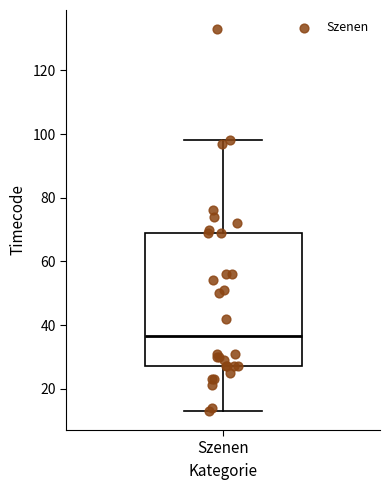

Transcribe this box plot: give where the median line is, the range the box spans, and where the two whiskers end, as read against the y-axis. The values are not printed on the chart, so give them approximately, as read against the axis.

median 36, box 28 to 70, whiskers 14 to 98